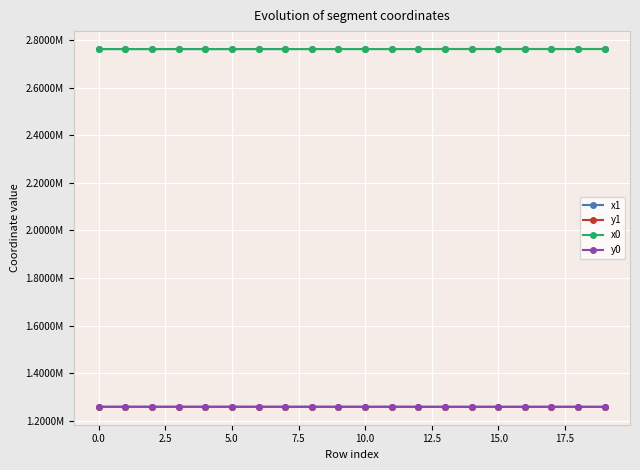

Does the chart have visible grid lines?

Yes